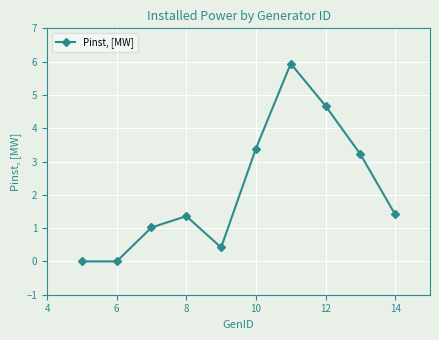

What is the greatest value displayed?

5.9